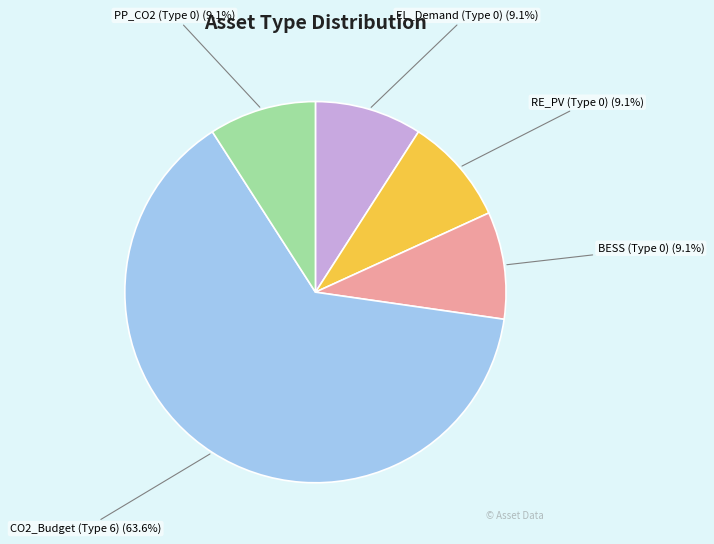

Is the sum of PP_CO2 (Type 0) and BESS (Type 0) greater than half?

No